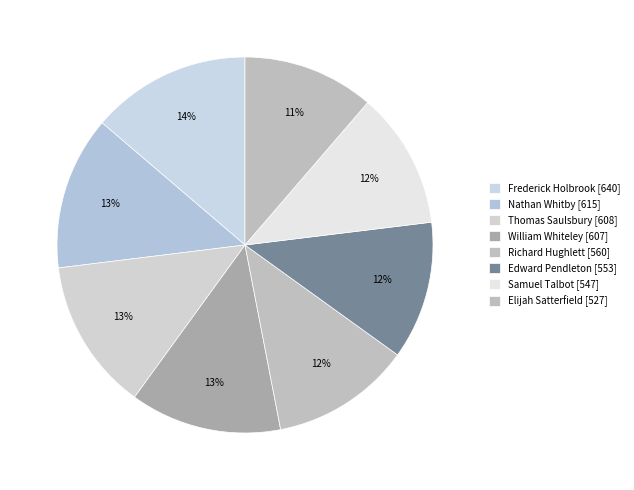

How many slices are in this pie chart?

8